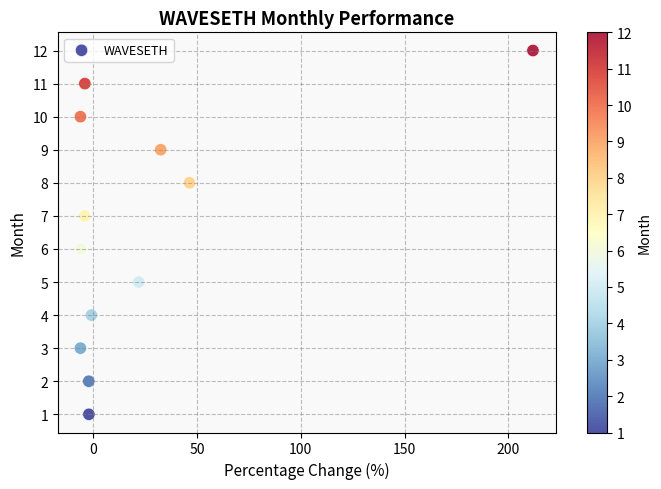

What is the range of Y values (max minus min)?

11